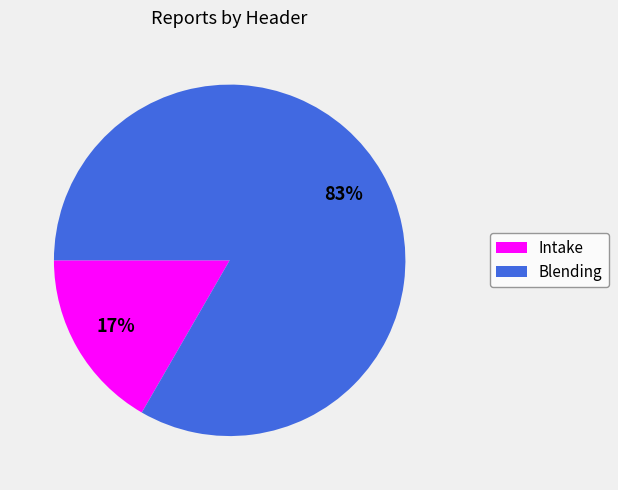

Do Blending and Intake together represent more than half of the pie?

Yes